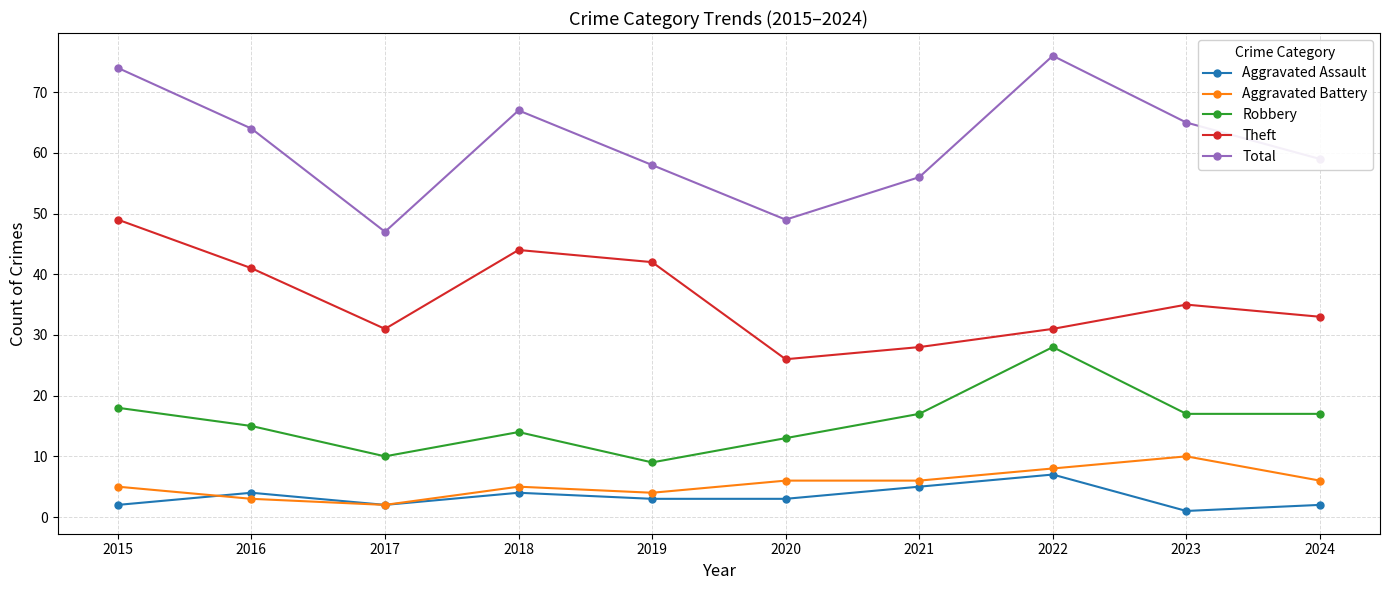

What is the average value of the Theft series?

36